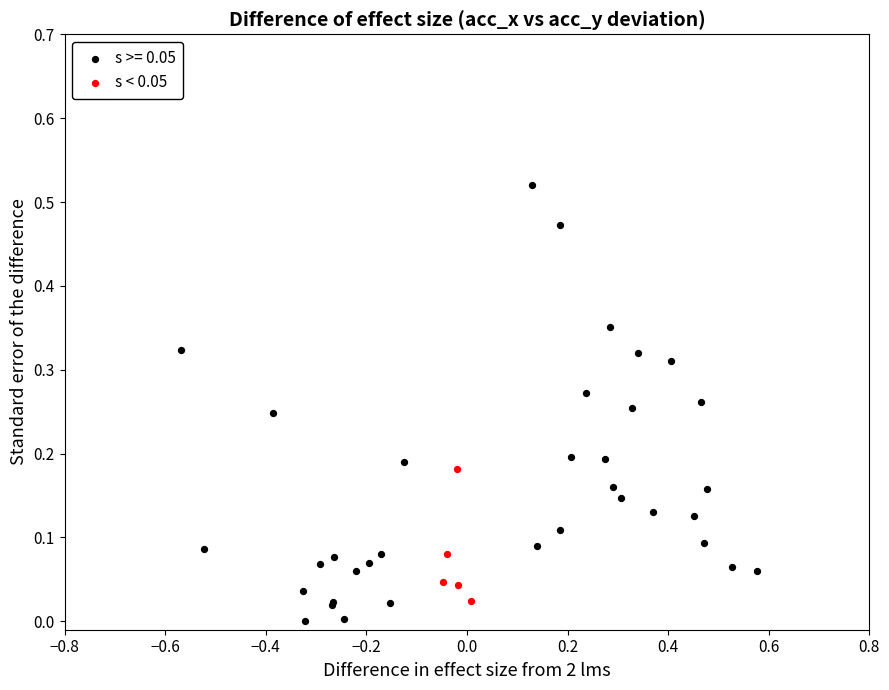

Which series has the widest spread of Y values?

s >= 0.05